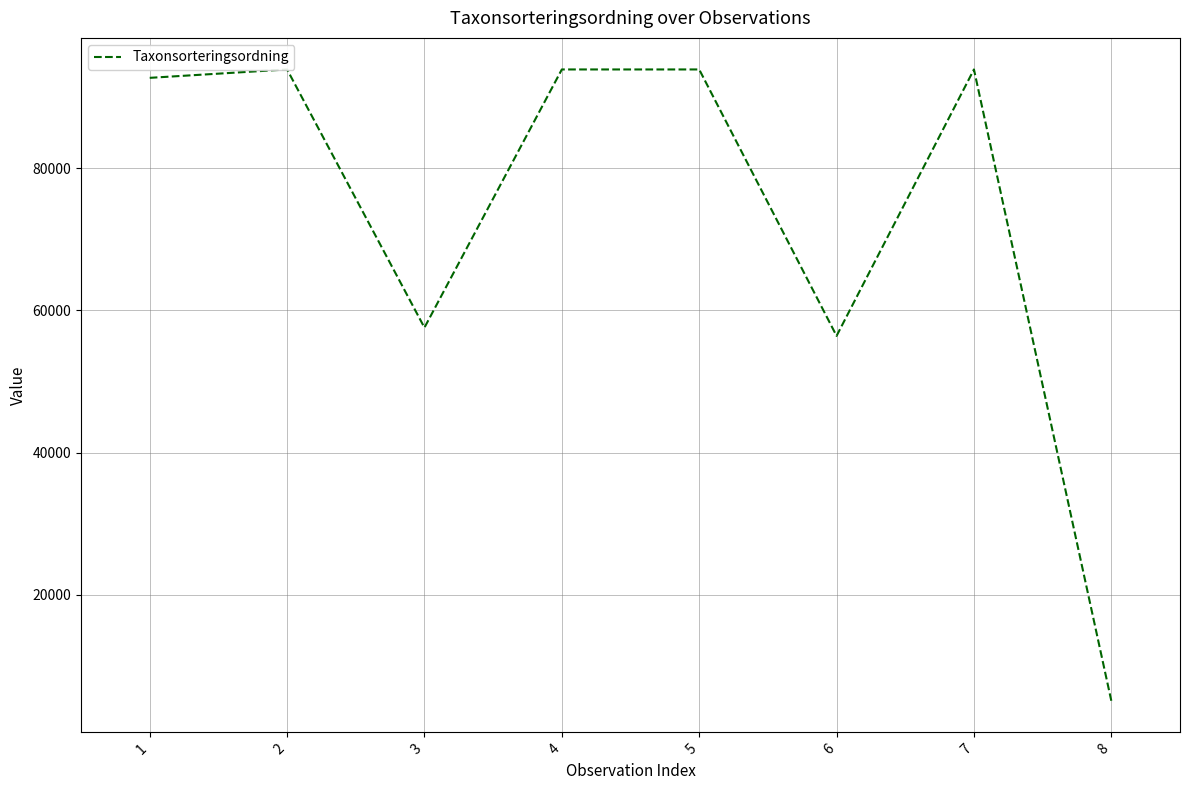

What is the minimum value shown in the chart?

5113